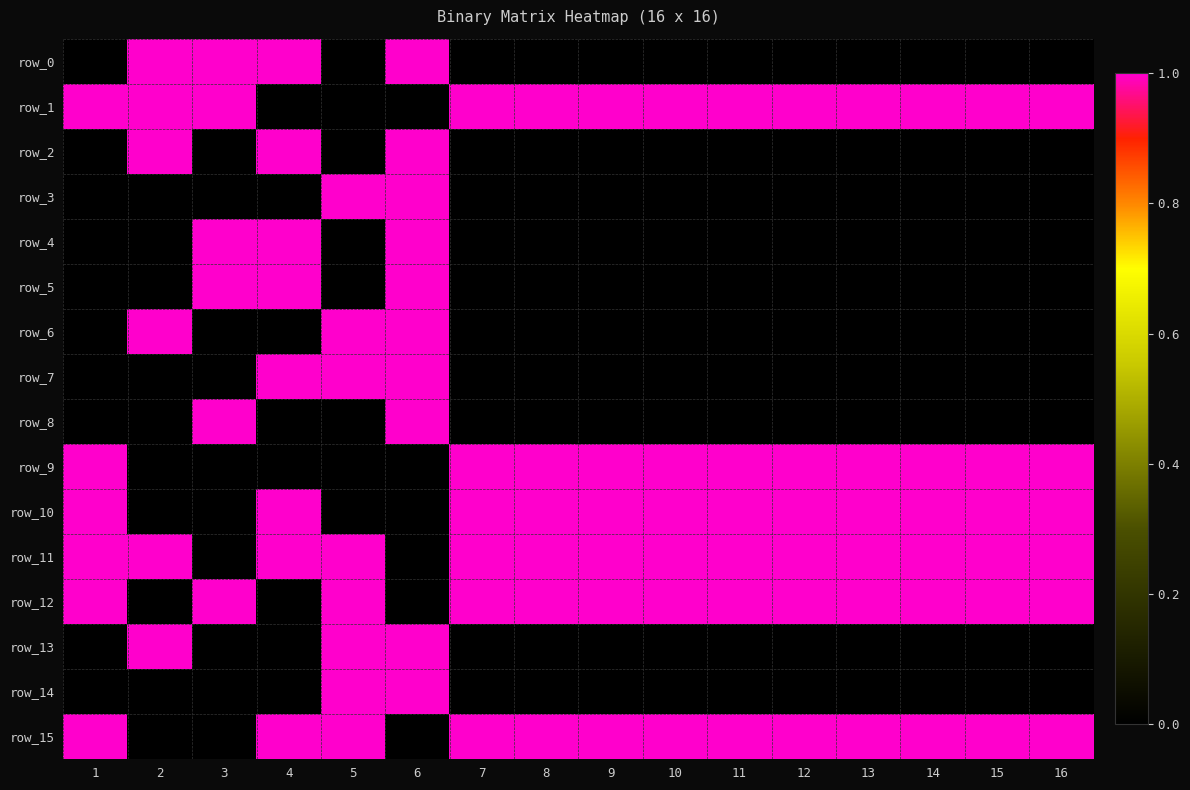

What is the difference between the highest and lowest values at 12?

1